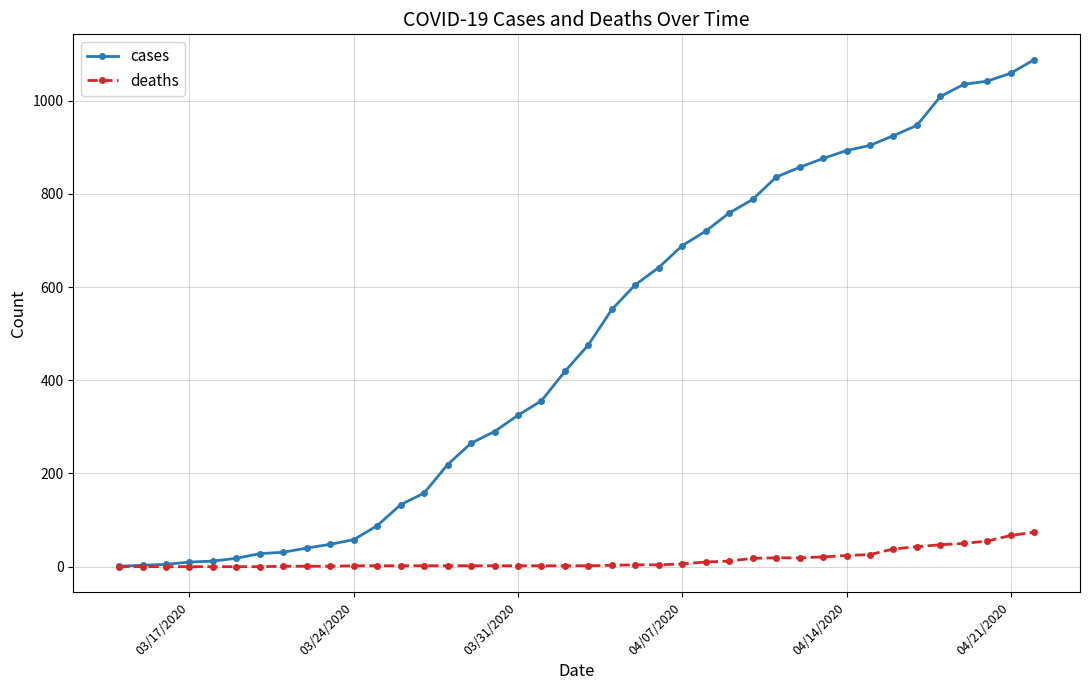

Which series has the largest total across all categories?

cases